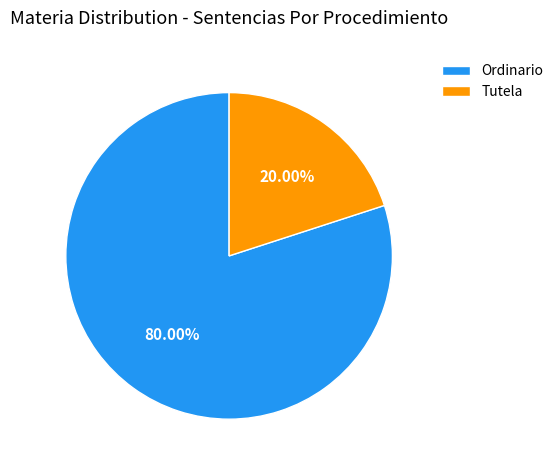

Which slice is the smallest?

Tutela